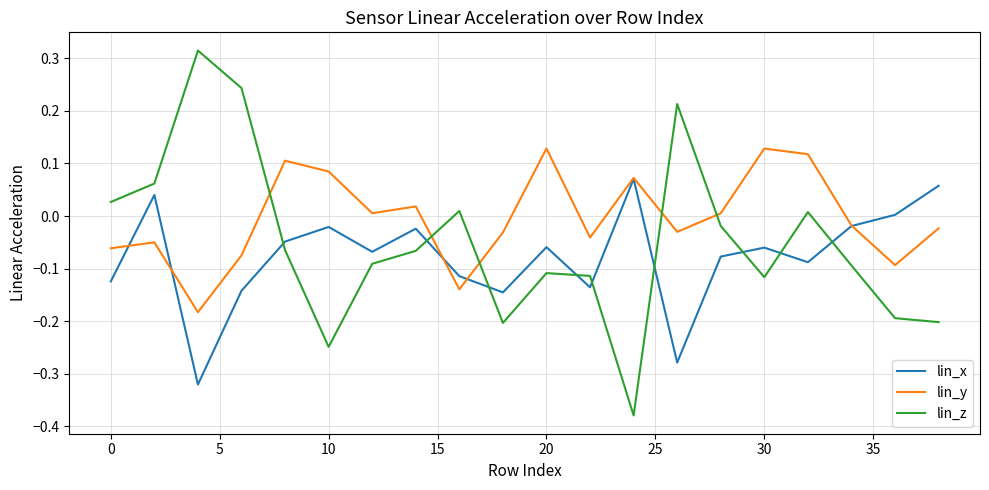

Which series has the largest range (max minus min)?

lin_z